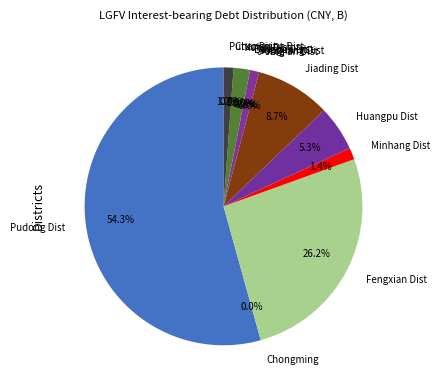

What is the largest slice in the pie chart?

Pudong Dist